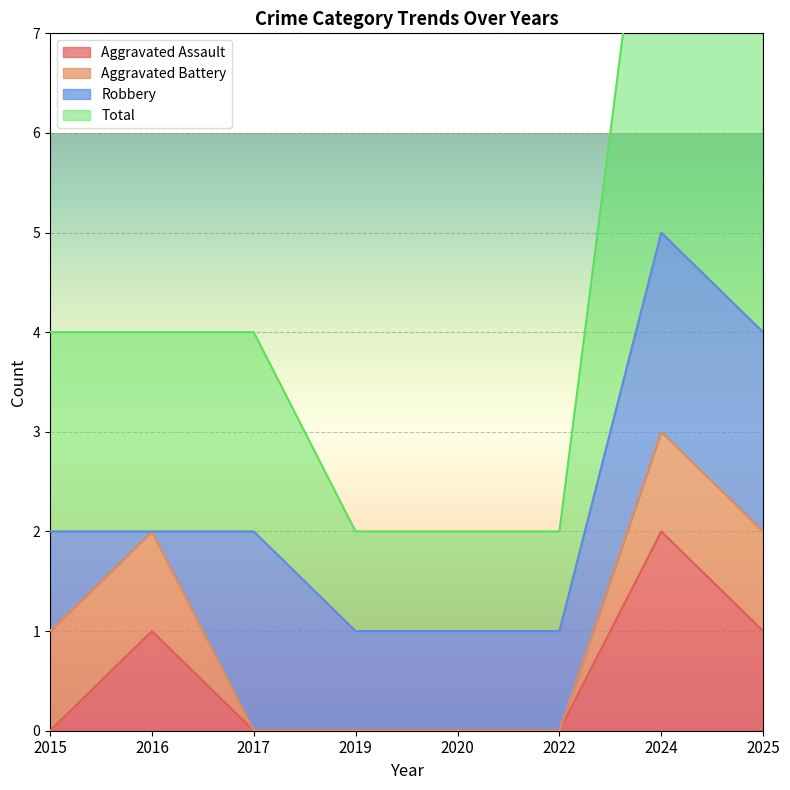

True or false: Aggravated Assault has a value of 0 at 2015.

True